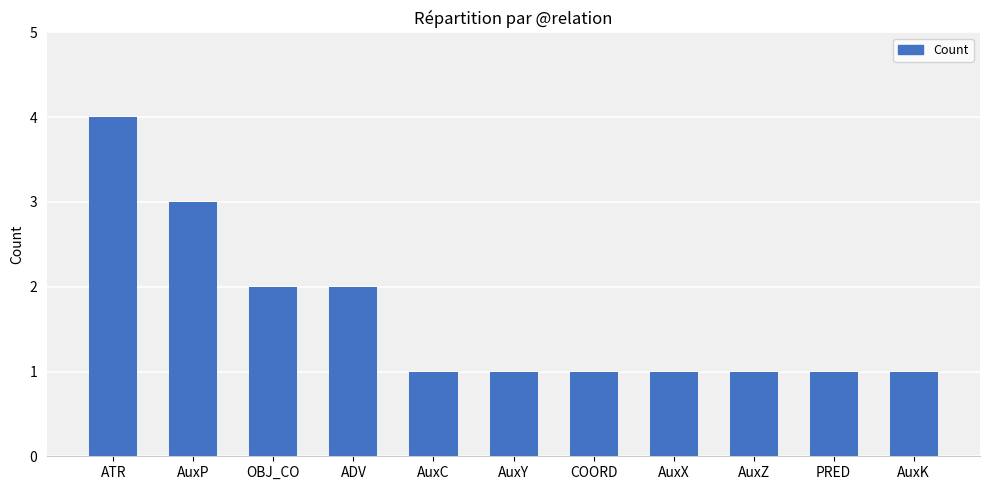

Does the chart contain any negative values?

No